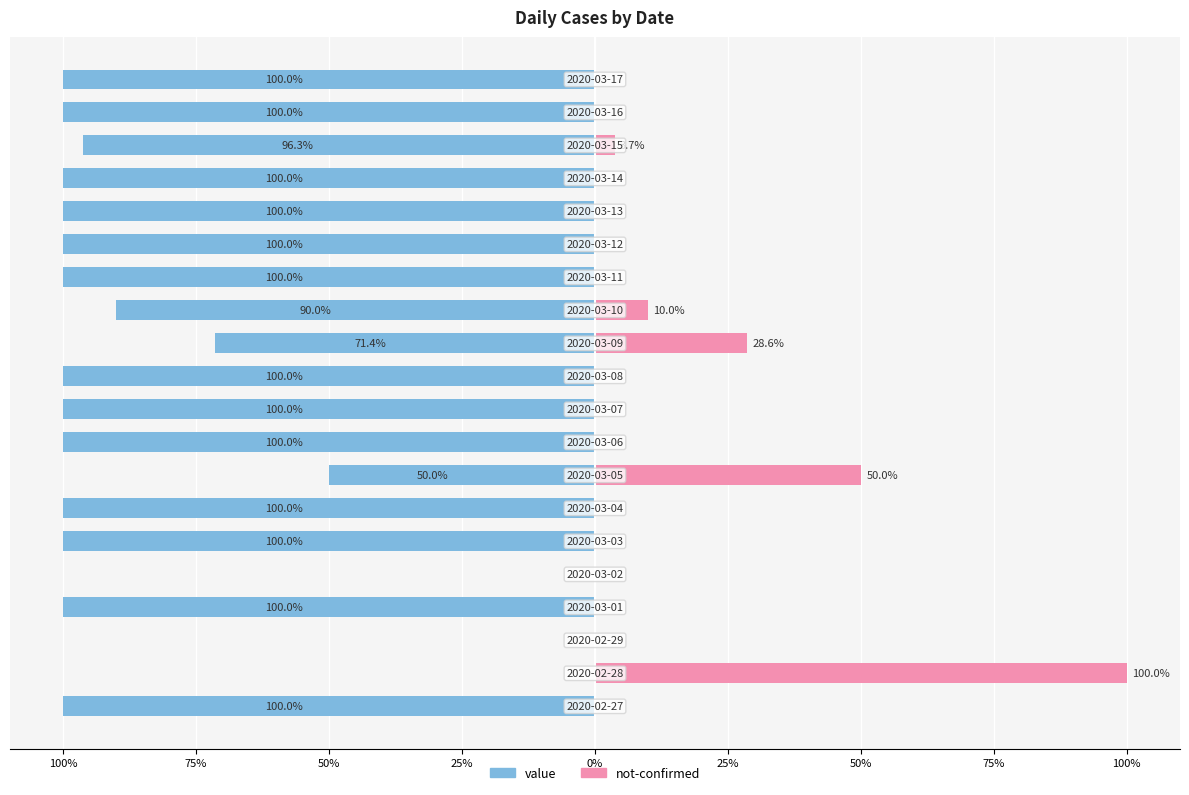

Which series has the largest range (max minus min)?

value